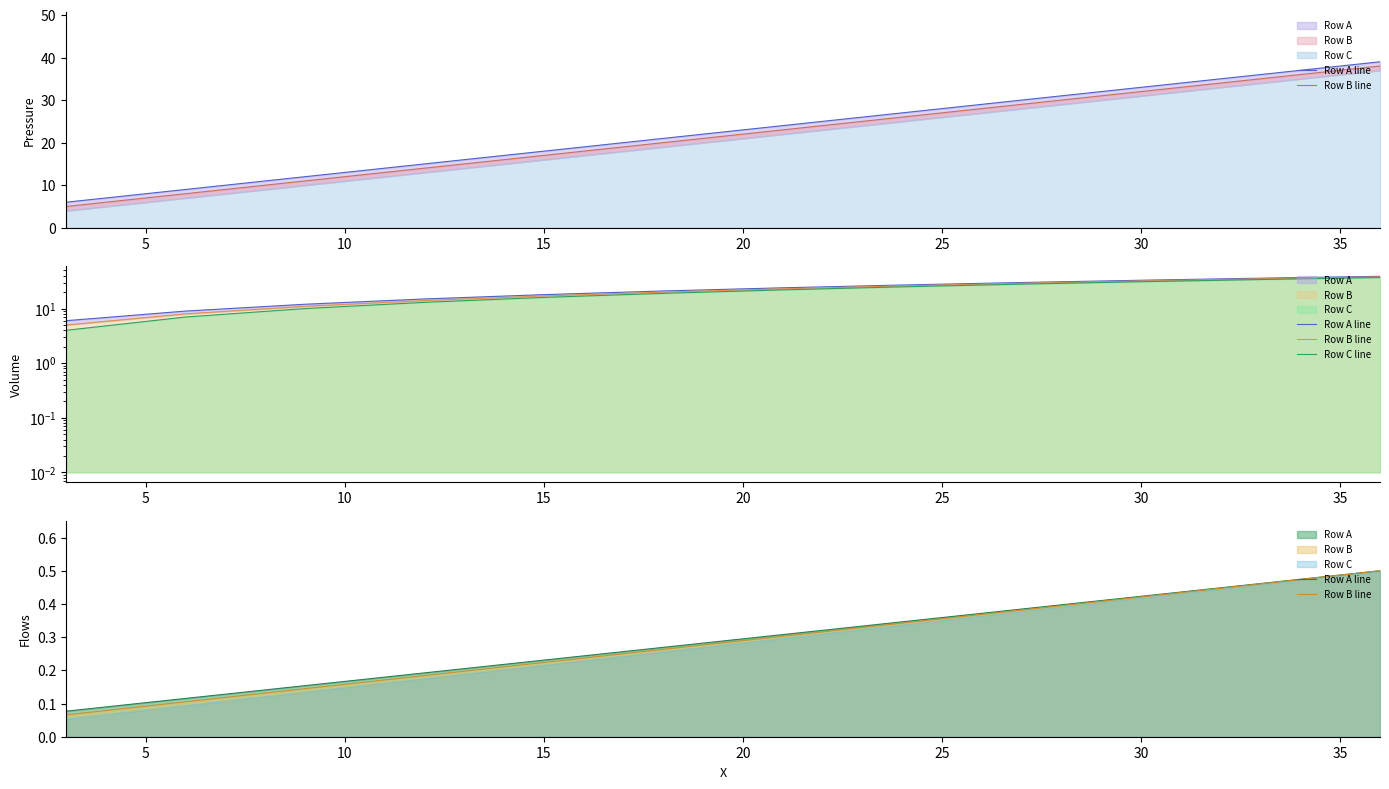

Which series has the largest total across all categories?

Row C line